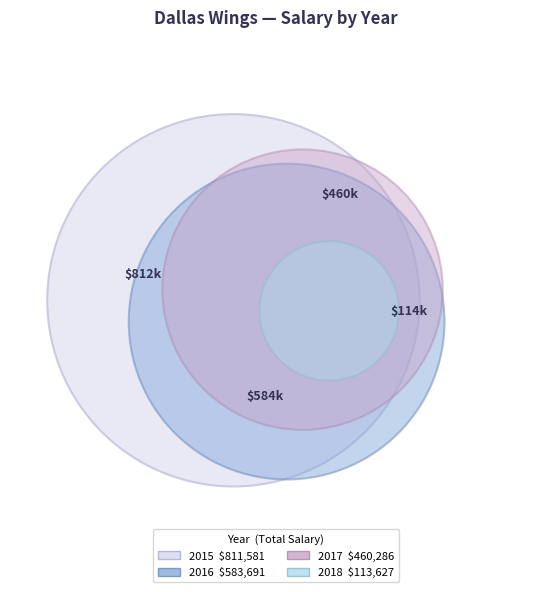

Does 2016 represent more than half of the total?

No